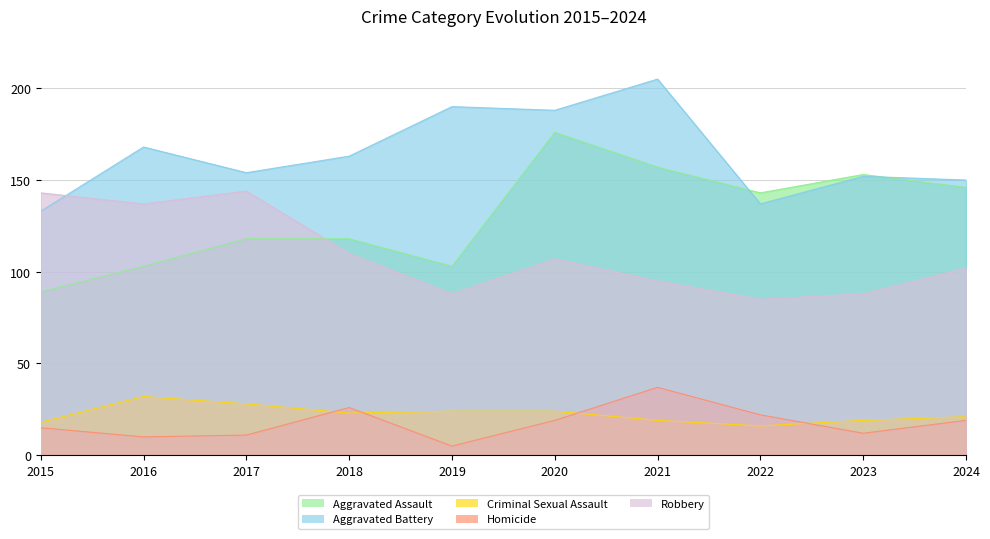

Reading left to right, extract all data points from this chart.

Aggravated Assault: 2015=89	2016=103	2017=118	2018=118	2019=103	2020=176	2021=157	2022=143	2023=153	2024=146
Aggravated Battery: 2015=133	2016=168	2017=154	2018=163	2019=190	2020=188	2021=205	2022=137	2023=152	2024=150
Criminal Sexual Assault: 2015=18	2016=32	2017=28	2018=23	2019=24	2020=24	2021=19	2022=16	2023=19	2024=21
Homicide: 2015=15	2016=10	2017=11	2018=26	2019=5	2020=19	2021=37	2022=22	2023=12	2024=19
Robbery: 2015=143	2016=137	2017=144	2018=110	2019=88	2020=107	2021=95	2022=85	2023=88	2024=102